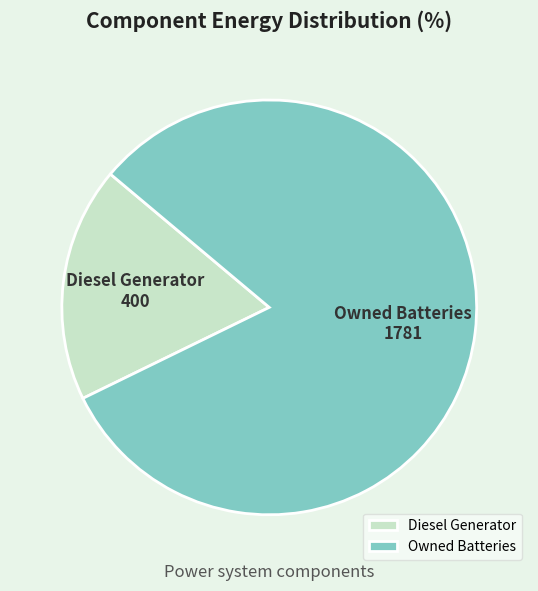

Is it true that Owned Batteries is 82% of the pie?

True